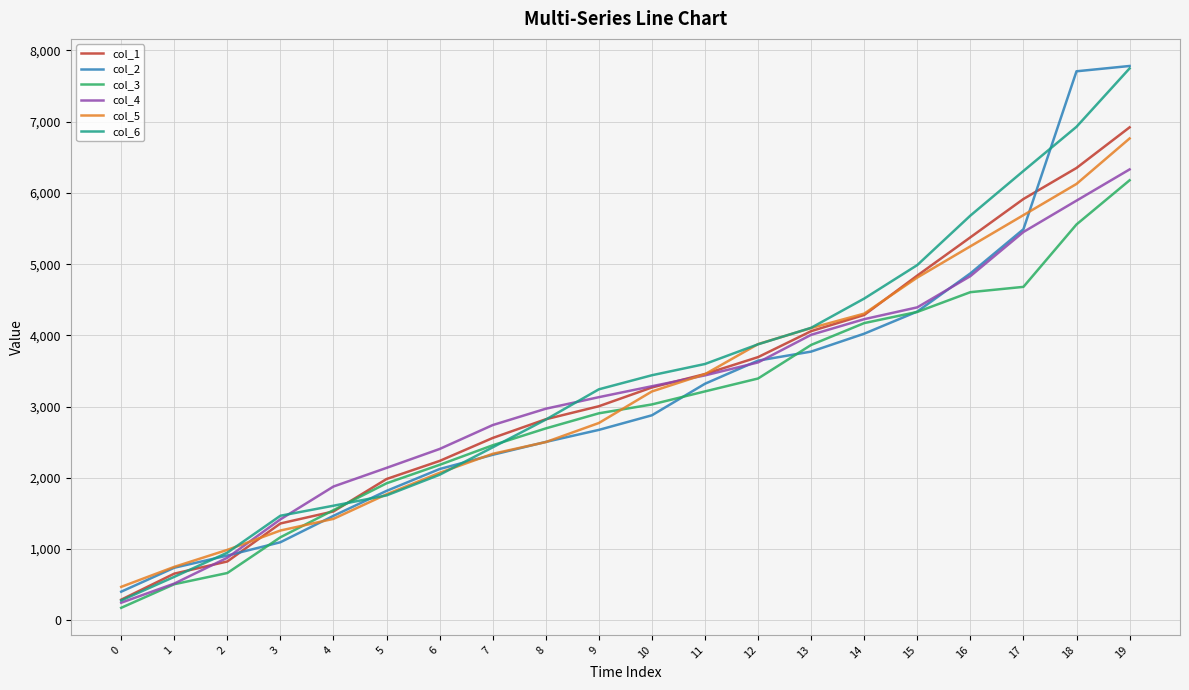

What is the maximum value for col_4?

6330.1